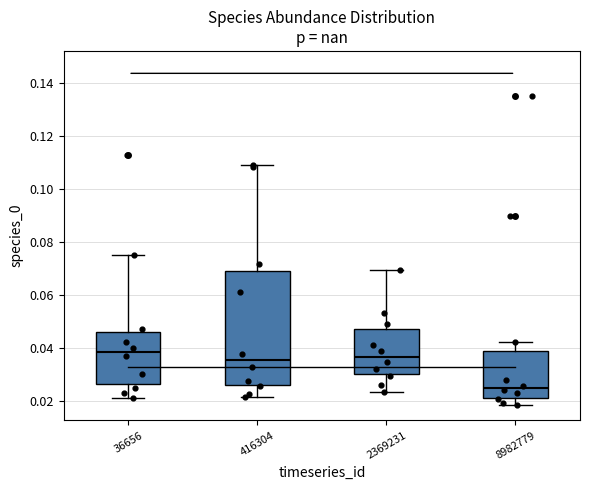

Which box is the tallest, from its lower edge to its upper edge?

416304